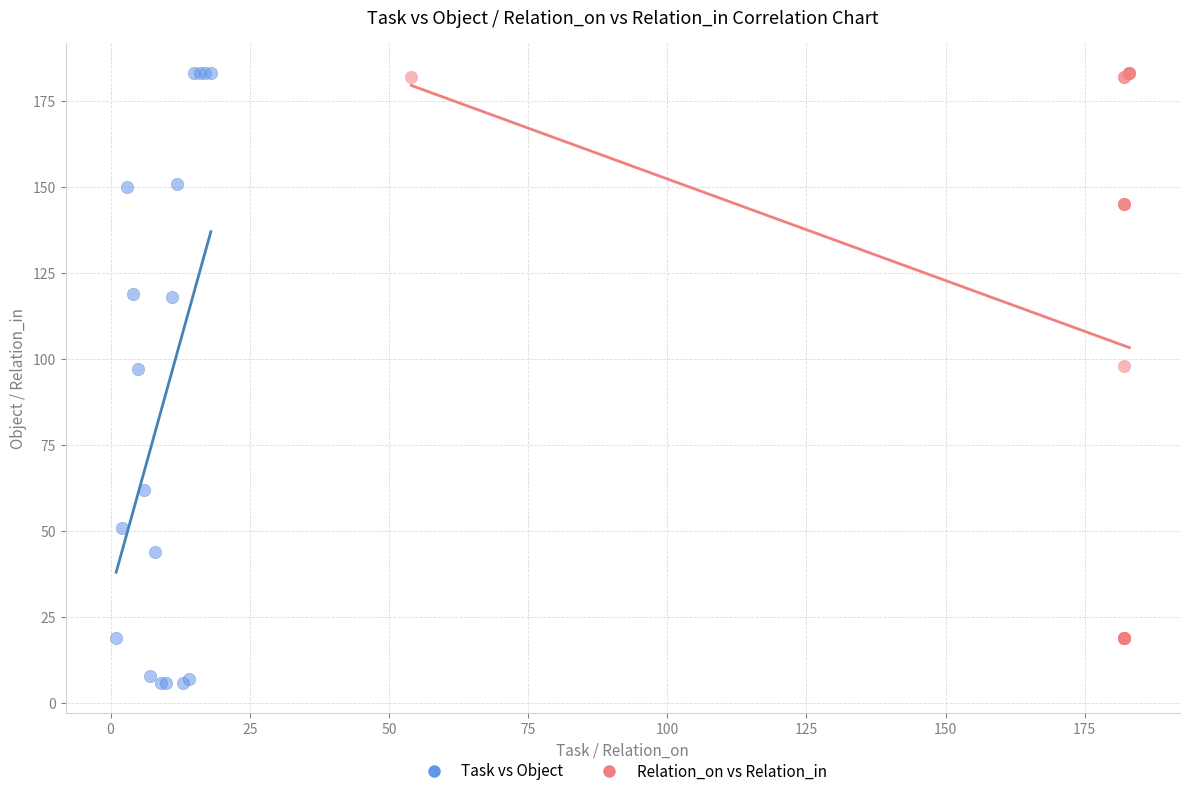

Which series has the widest spread of Y values?

Task vs Object